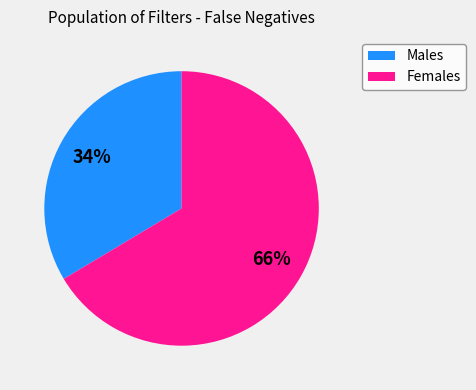

Is there a majority slice in this chart?

Yes